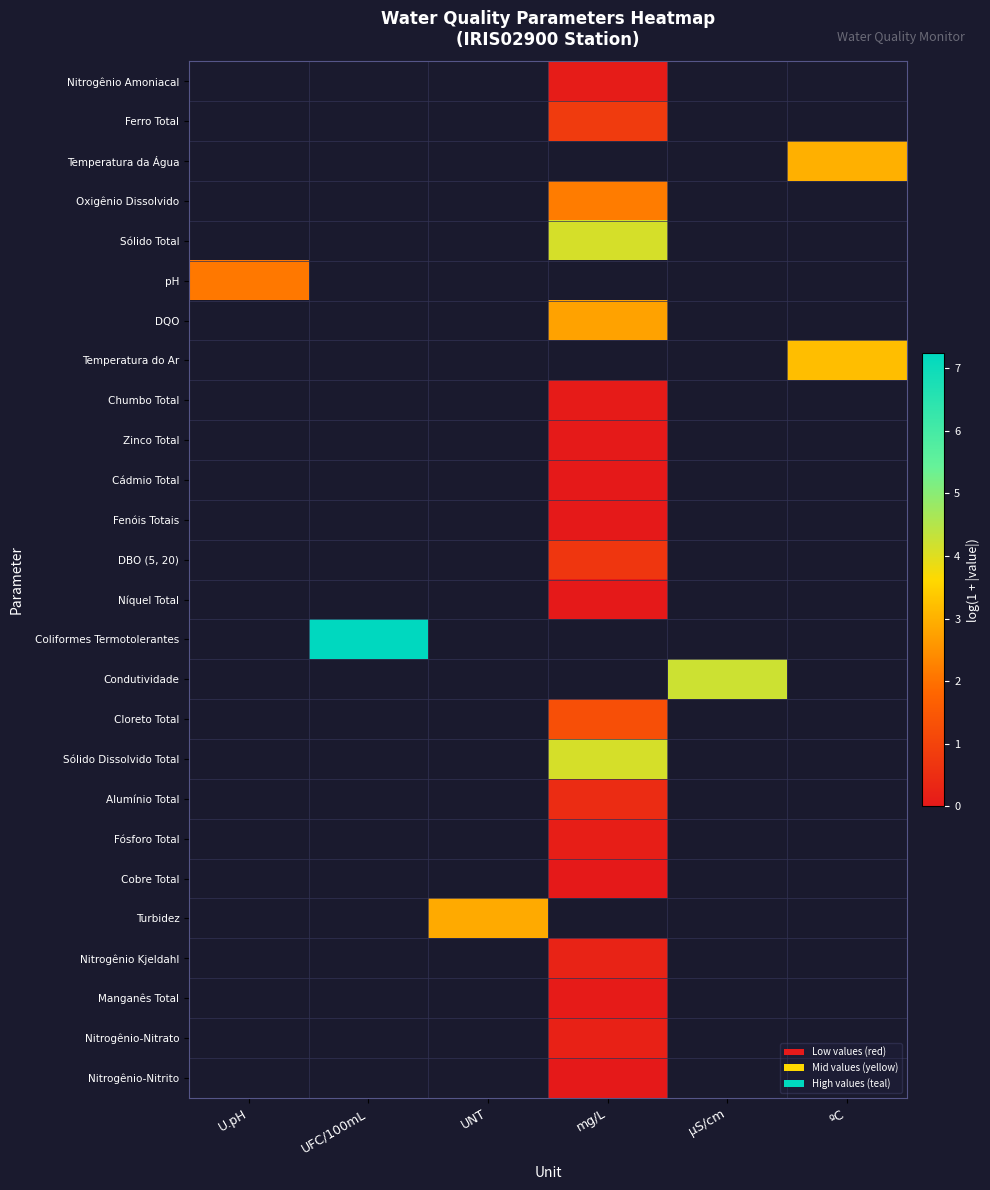

At which label does row_0 first exceed 0?

mg/L